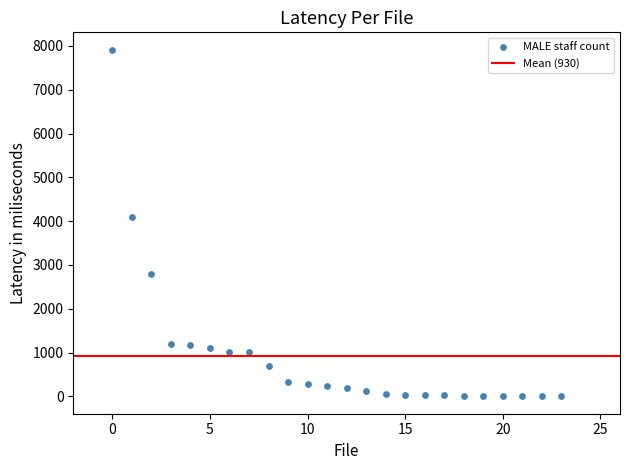

What is the range of Y values (max minus min)?

7915